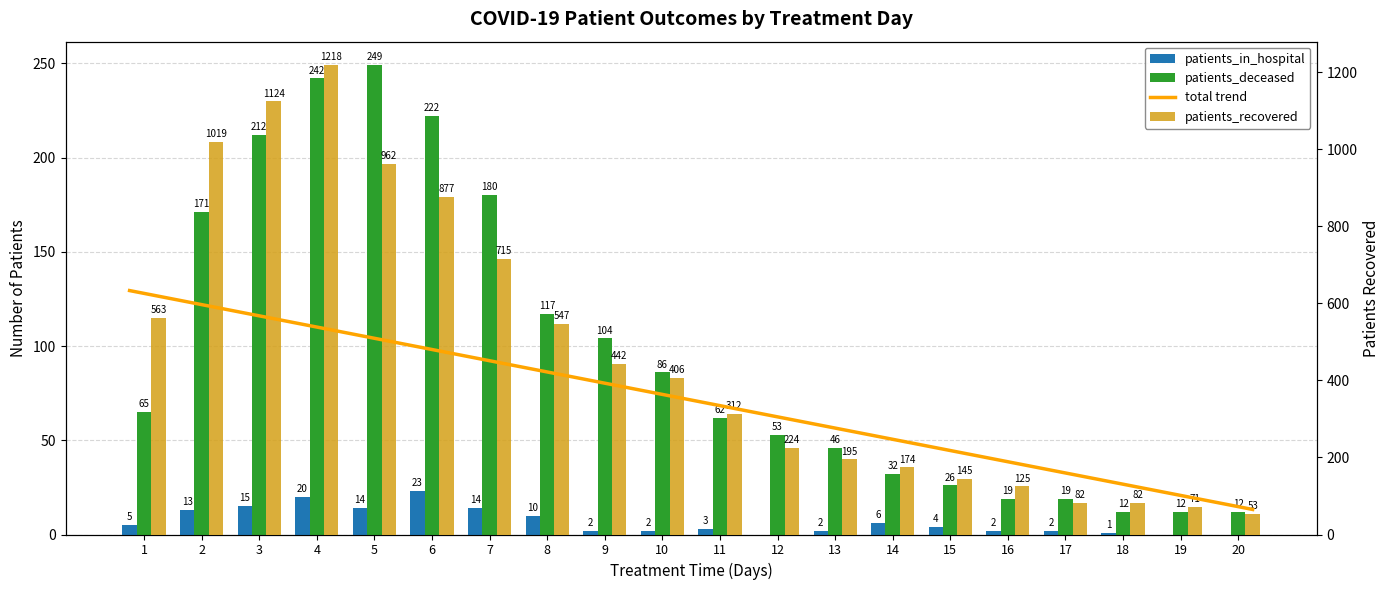

At 6, list the series in order from largest to smallest.

patients_recovered, patients_deceased, patients_in_hospital